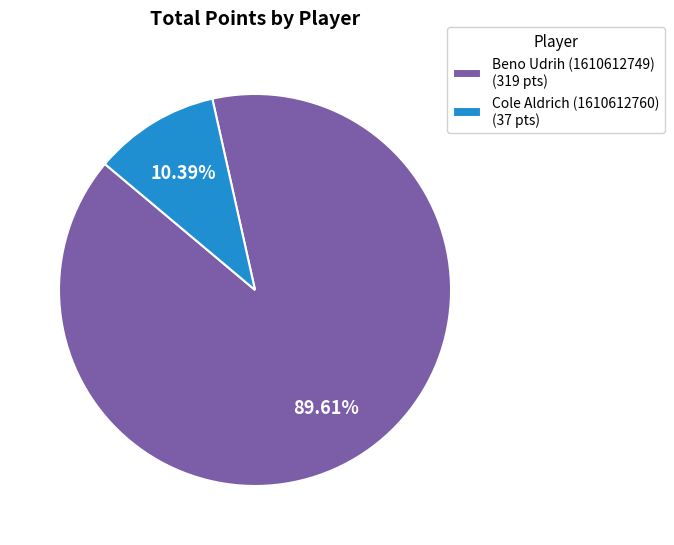

The Cole Aldrich (1610612760) slice represents 10% of the pie. True or false?

True